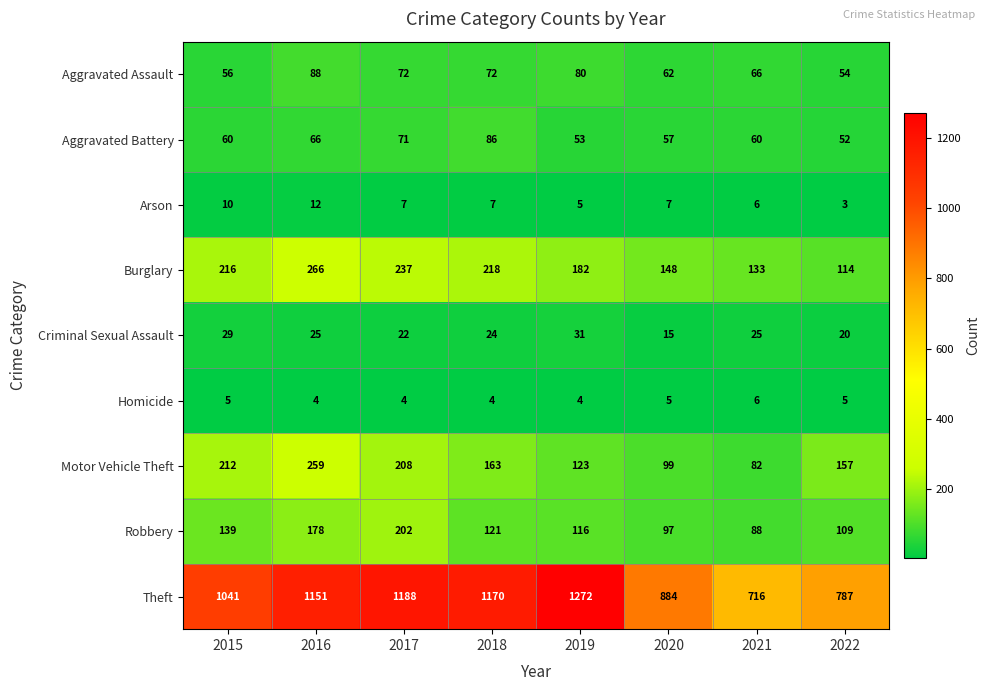

Count the number of data series in this chart.

9